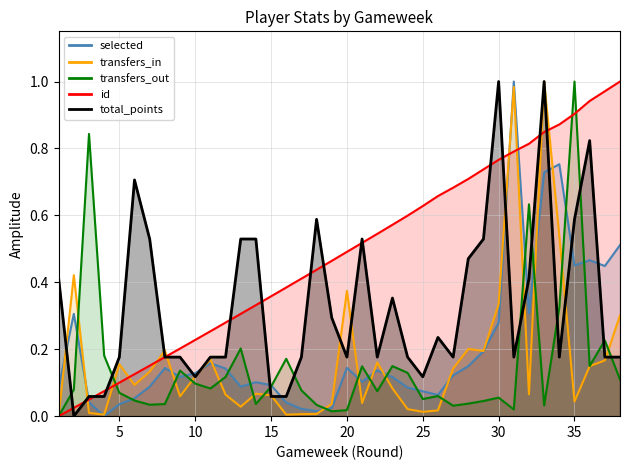

The transfers_out series shows 0.1 at 30. True or false?

False